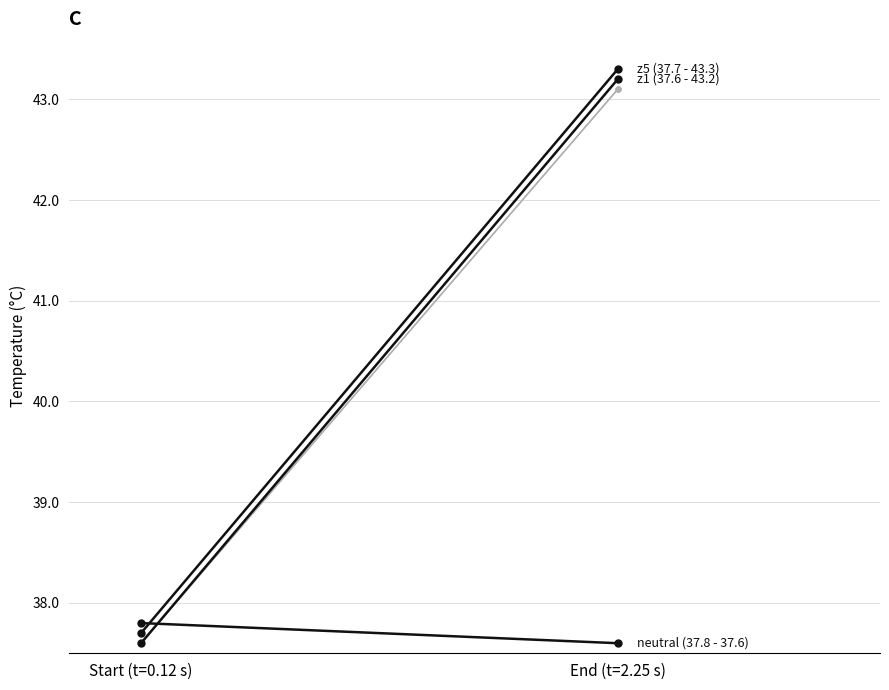

Which series contains the highest Y value?

z5